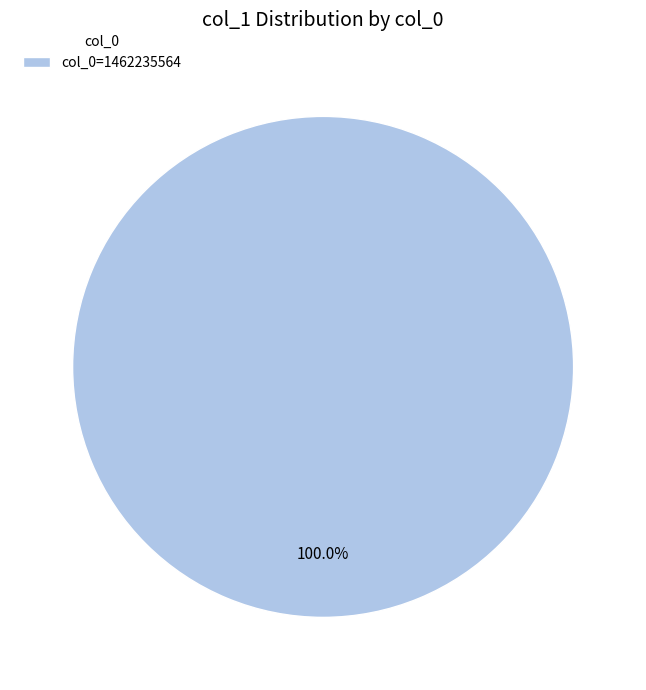

What is the majority slice?

col_0=1462235564